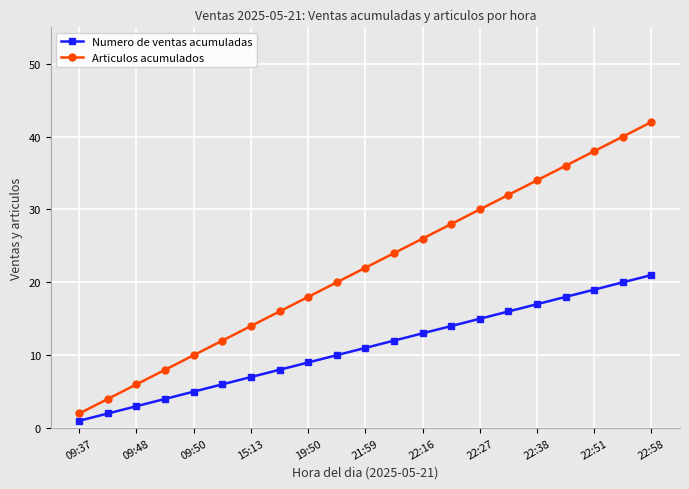

List the series in order of their overall mean, lowest first.

Numero de ventas acumuladas, Articulos acumulados